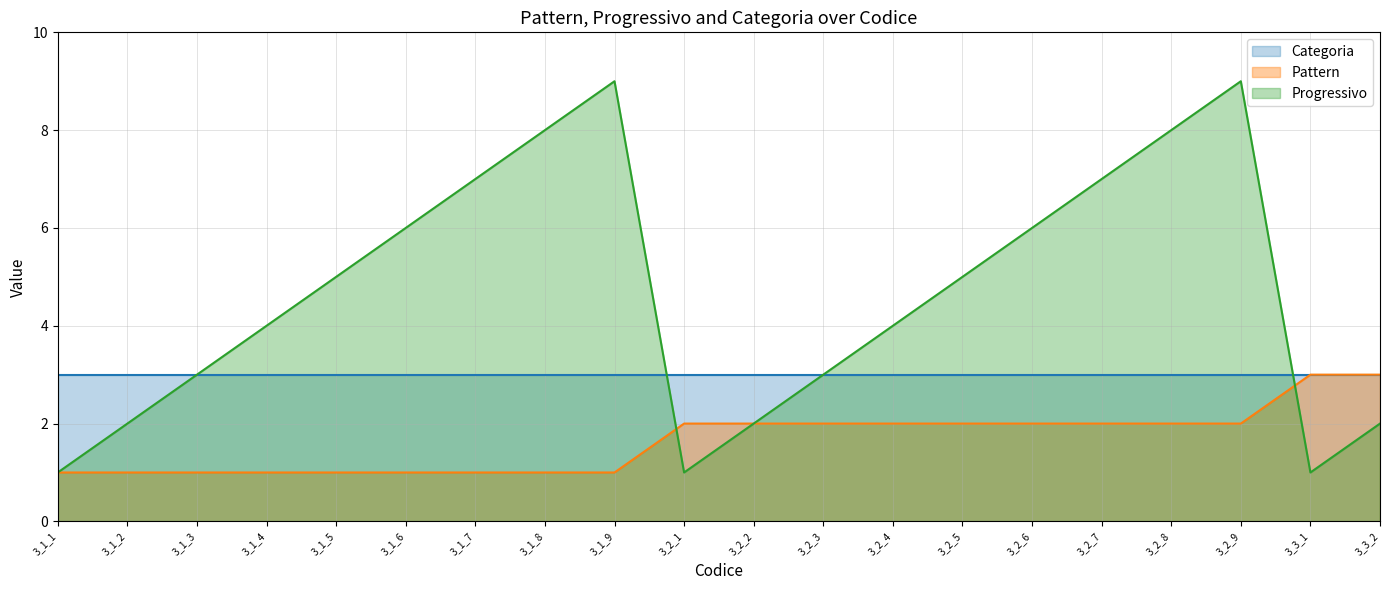

List the series in order of their overall mean, lowest first.

Pattern, Categoria, Progressivo